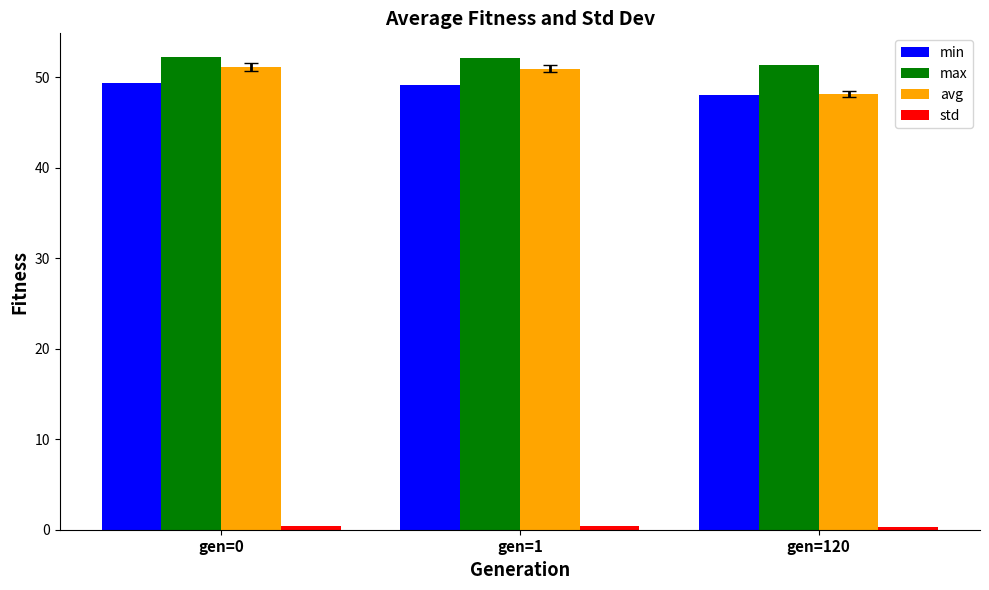

What is the greatest value displayed?

52.2